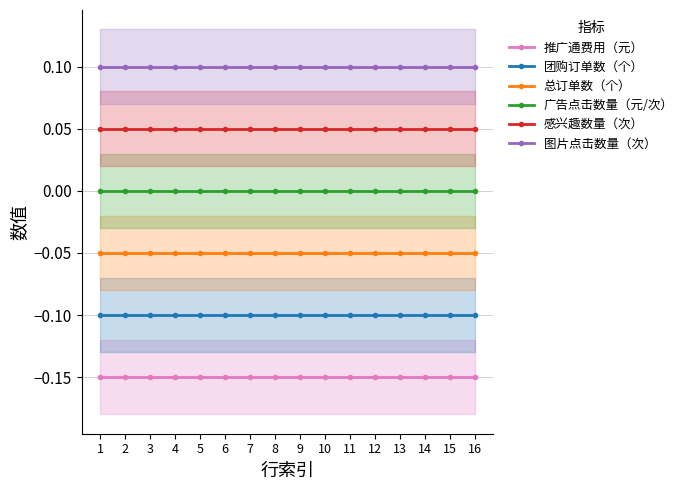

Rank the series by their average value, from highest to lowest.

图片点击数量（次）, 感兴趣数量（次）, 广告点击数量（元/次）, 总订单数（个）, 团购订单数（个）, 推广通费用（元）